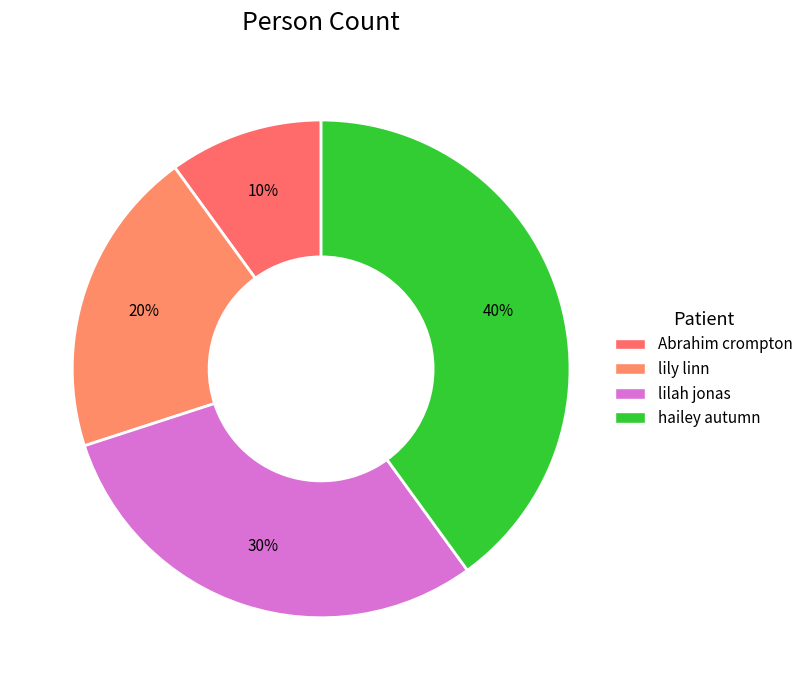

How many slices are in this pie chart?

4